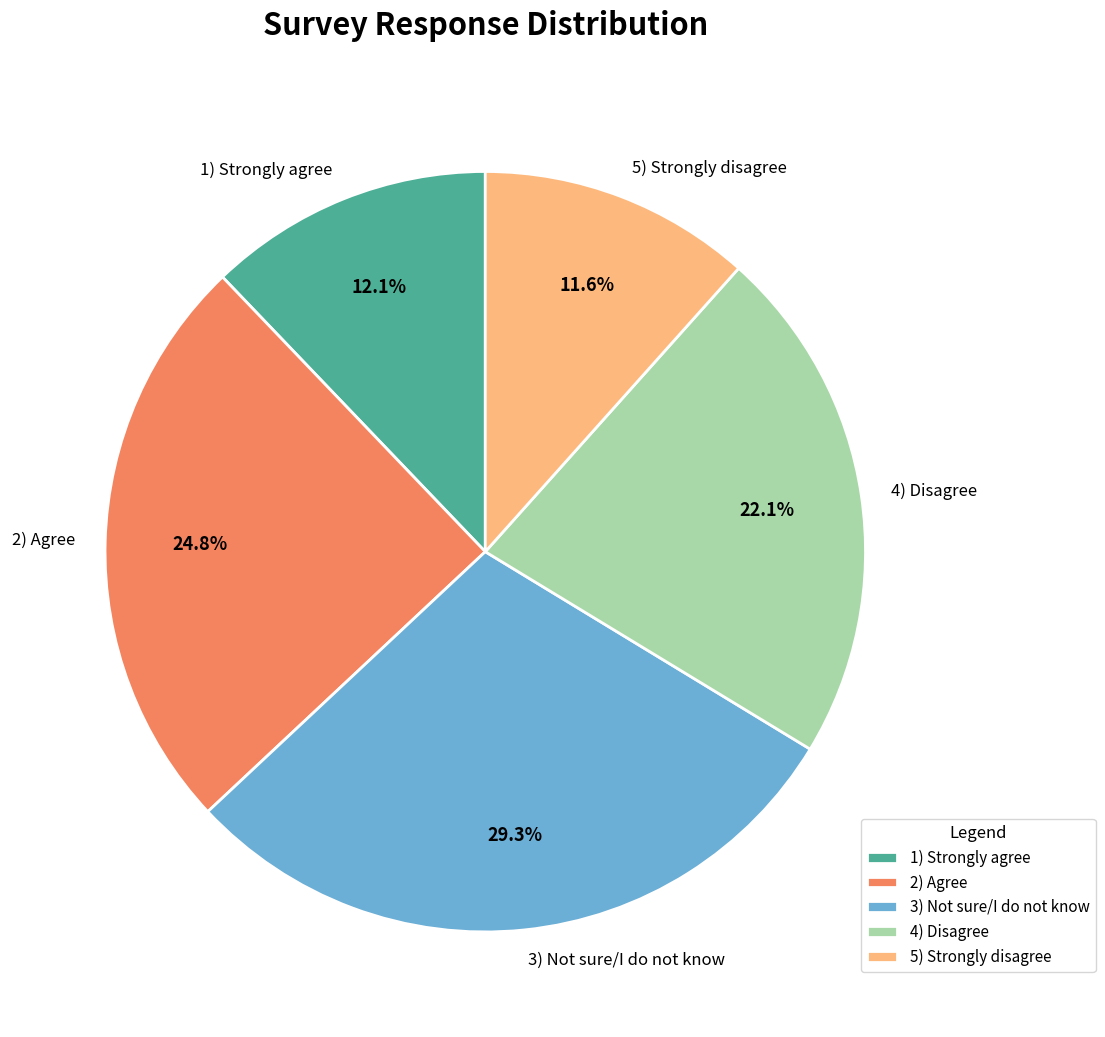

Rank the categories by value from highest to lowest.

3) Not sure/I do not know, 2) Agree, 4) Disagree, 1) Strongly agree, 5) Strongly disagree